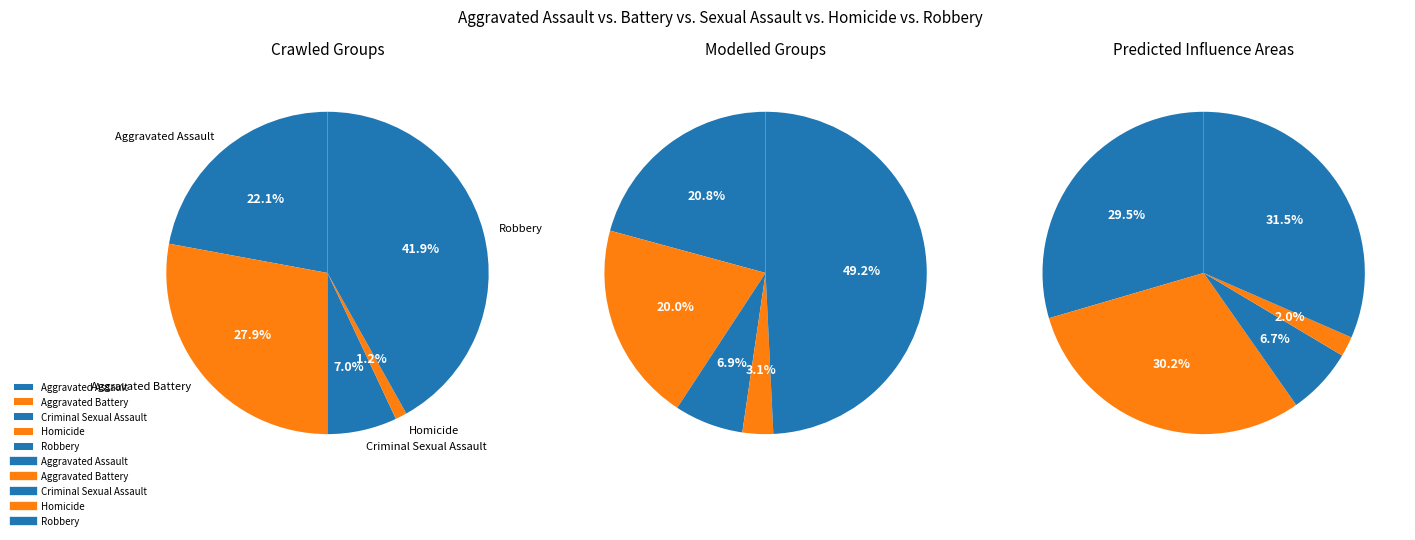

What is the smallest slice in the pie chart?

Homicide